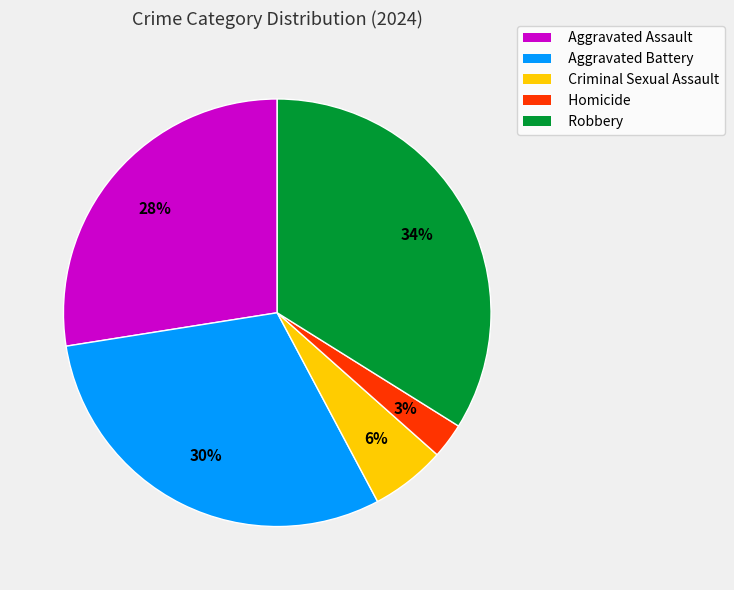

To the nearest percent, what is the average slice percentage?

20%